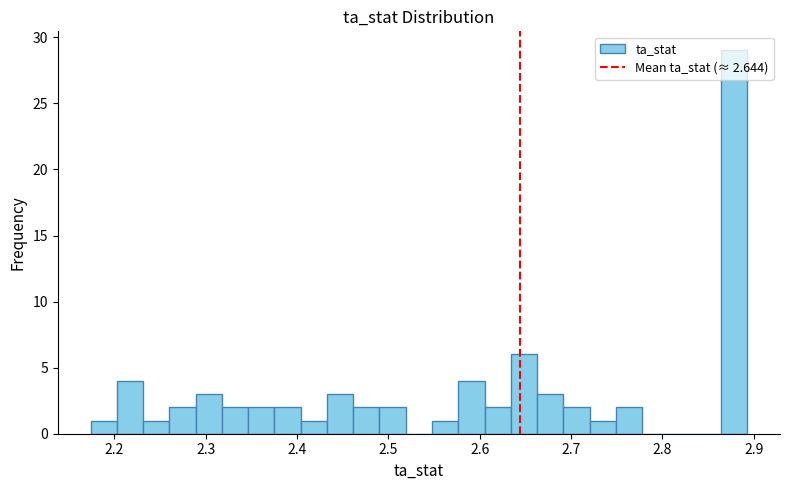

Around what value on the x-axis is the tallest bar? Give the approximate position of its centre, as read against the axis.

2.88